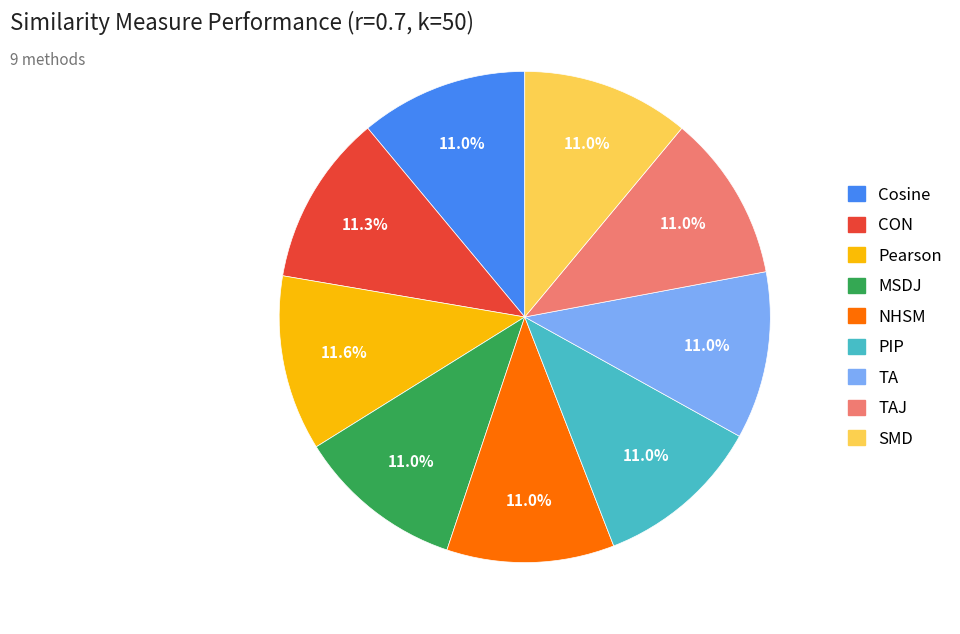

To the nearest percent, what is the average slice percentage?

11%